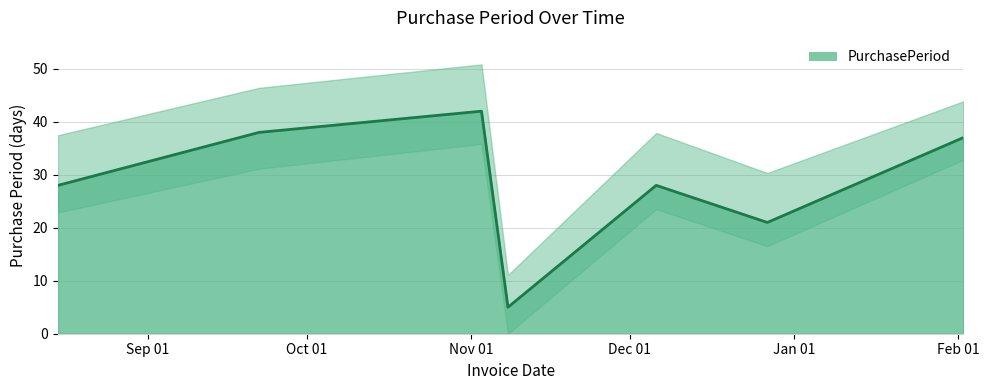

What is the approximate value at 2016-12-27?

21